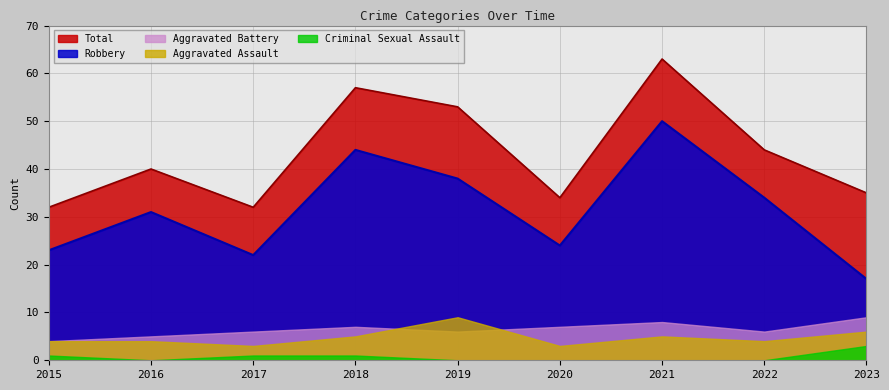

What is the total value across all series at 2019?

106